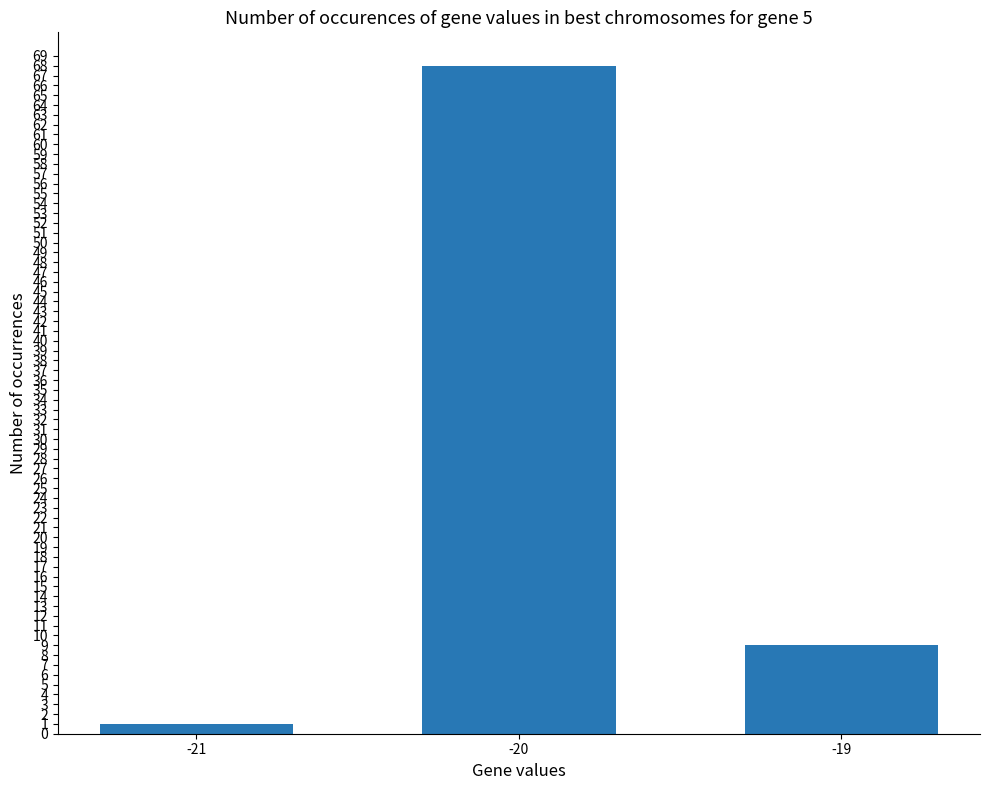

Count the values in the range 1 to 68.

3